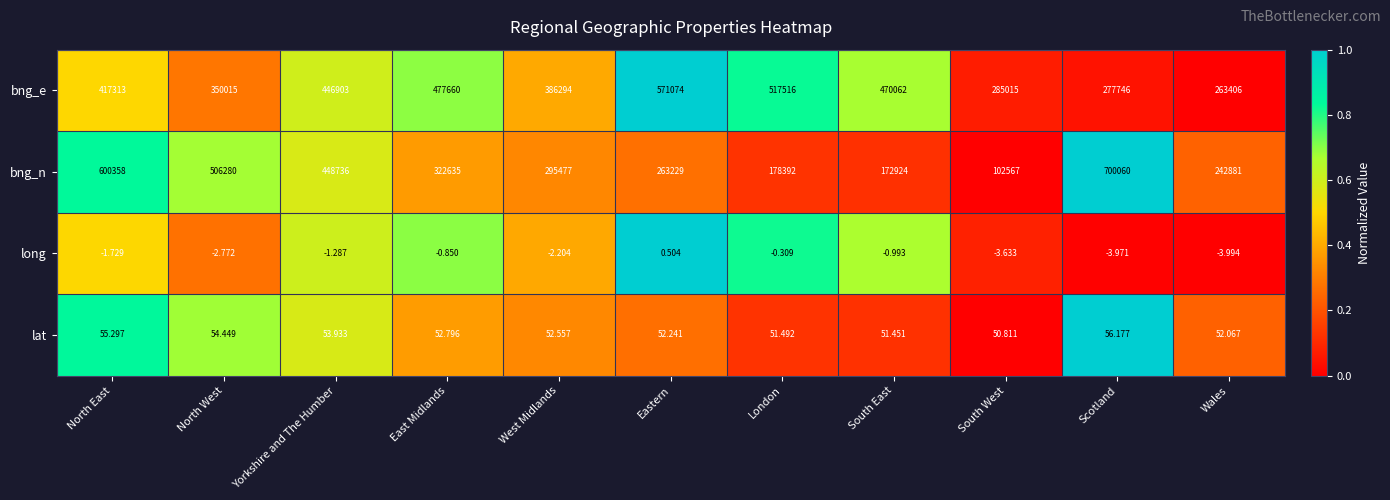

Which series has the largest range (max minus min)?

bng_n